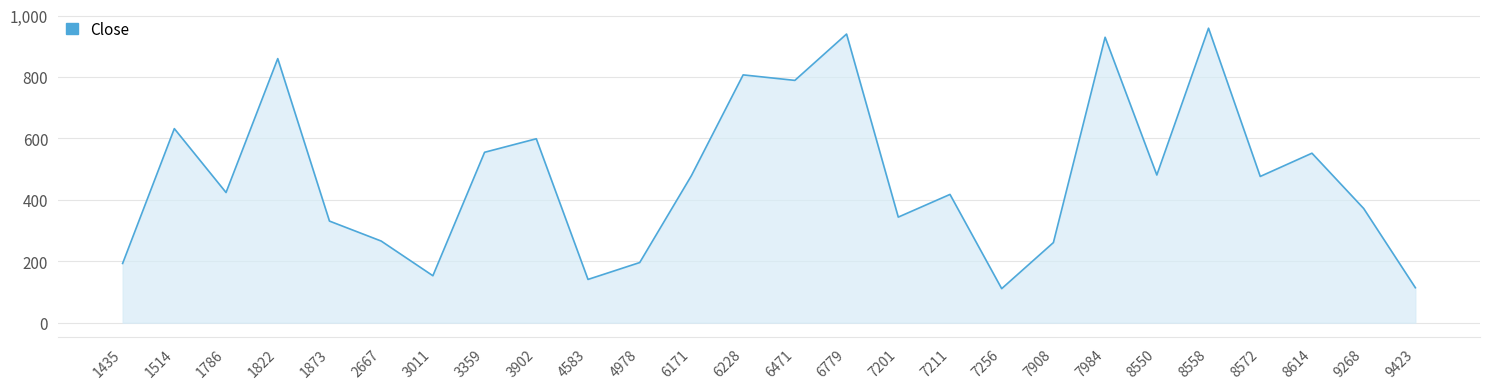

At which label is the value closest to 535?

8614